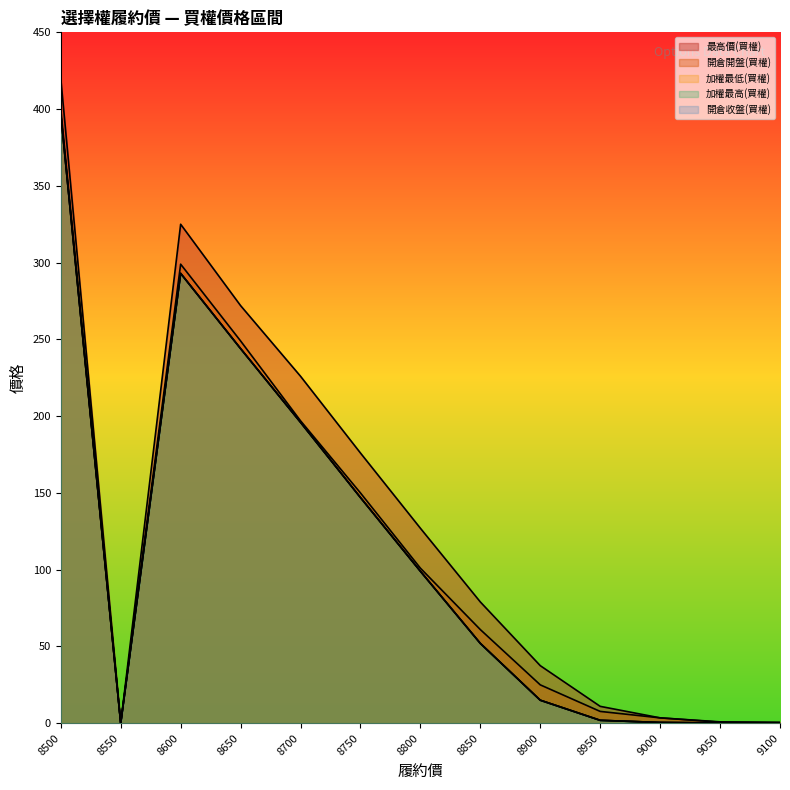

Rank the categories by 加權最高(買權) value from highest to lowest.

8500, 8600, 8650, 8700, 8750, 8800, 8850, 8900, 8950, 9000, 9050, 9100, 8550